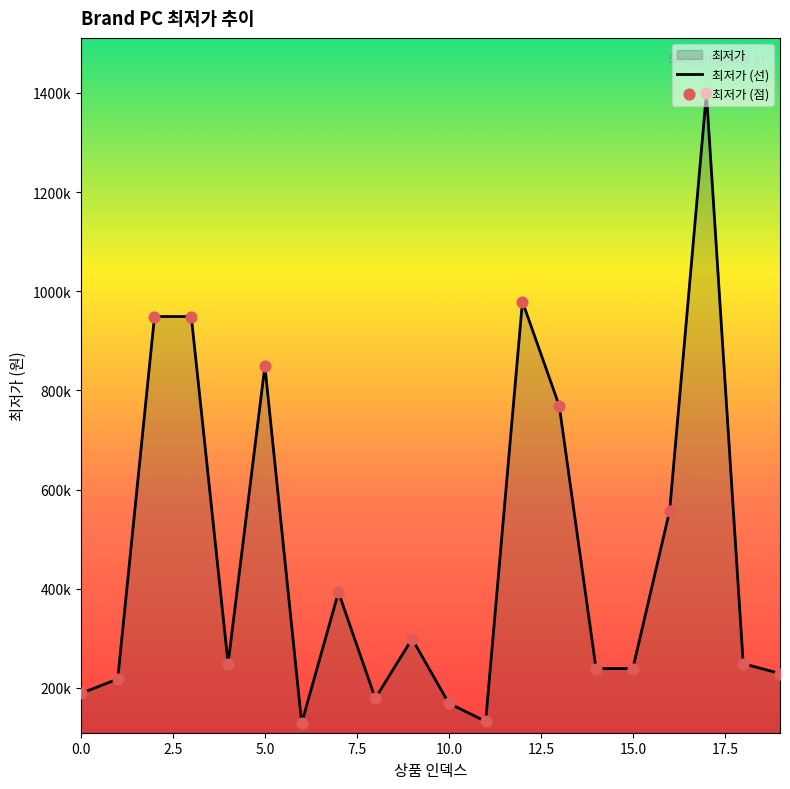

Which series has the largest total across all categories?

최저가 (선)